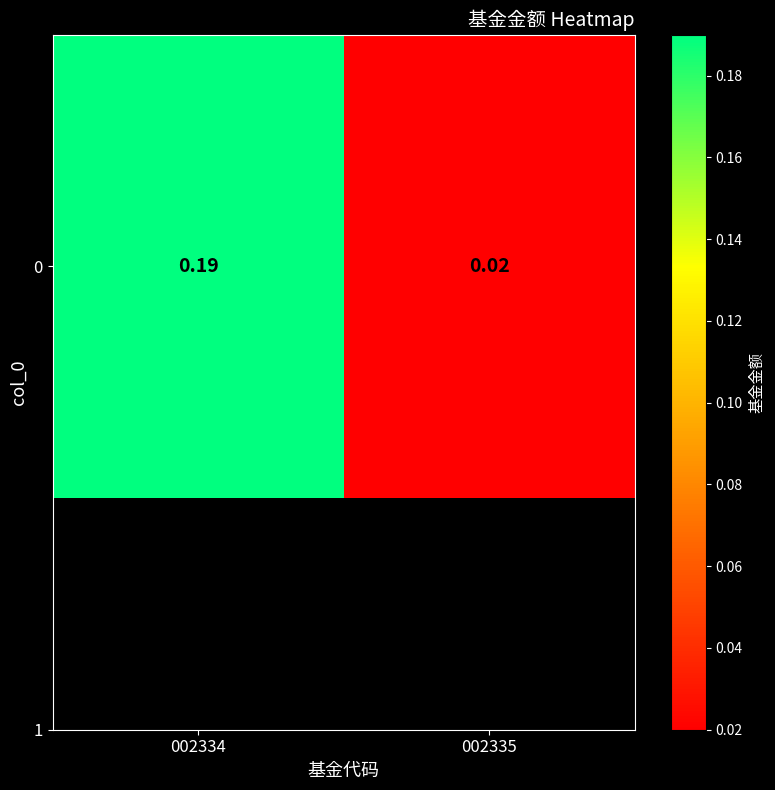

List the labels in order of value, smallest first.

002335, 002334